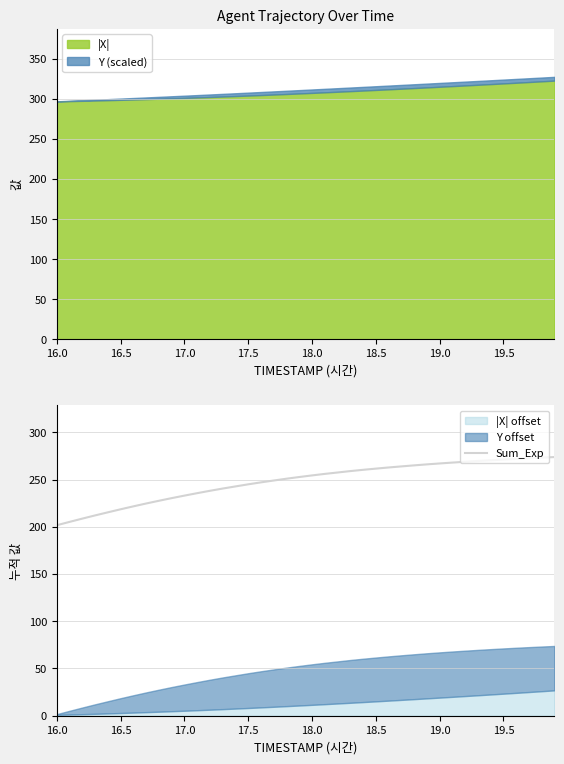

Is it true that Sum_Exp equals 127.8 at 16.0?

False